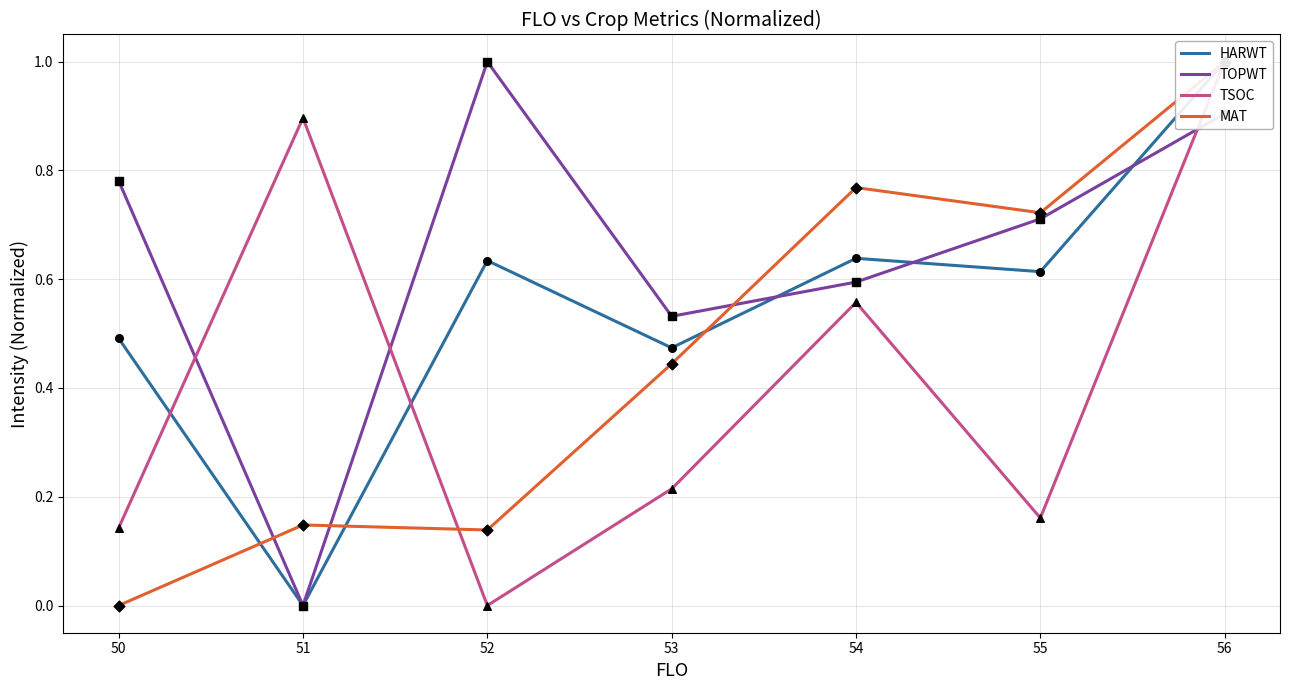

At which category is the sum across all series the highest?

56